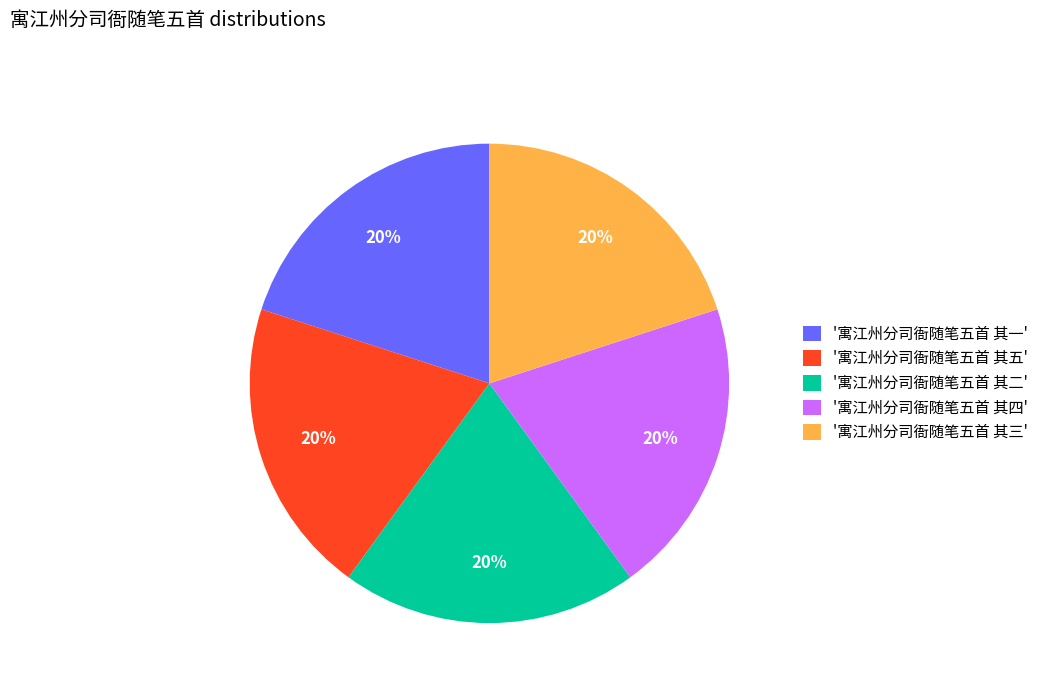

What percentage is the '寓江州分司衙随笔五首 其二' slice, to the nearest percent?

20%